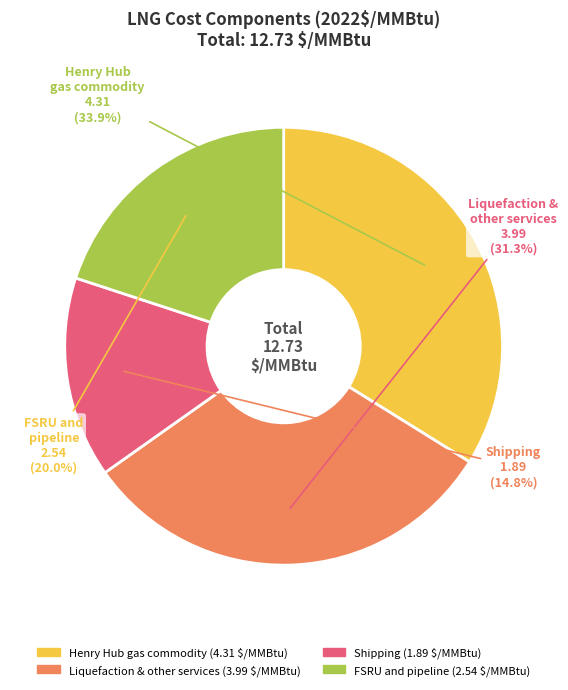

Is there a majority slice in this chart?

No